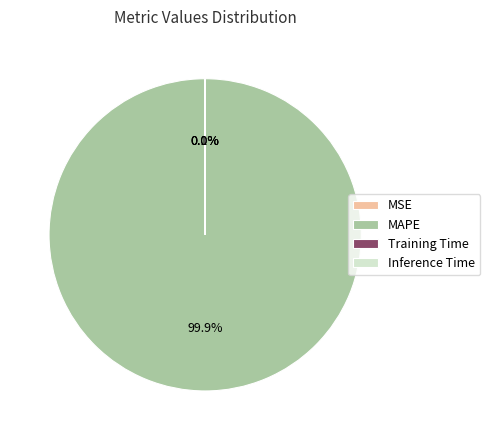

Is there any slice that represents more than half of the pie?

Yes